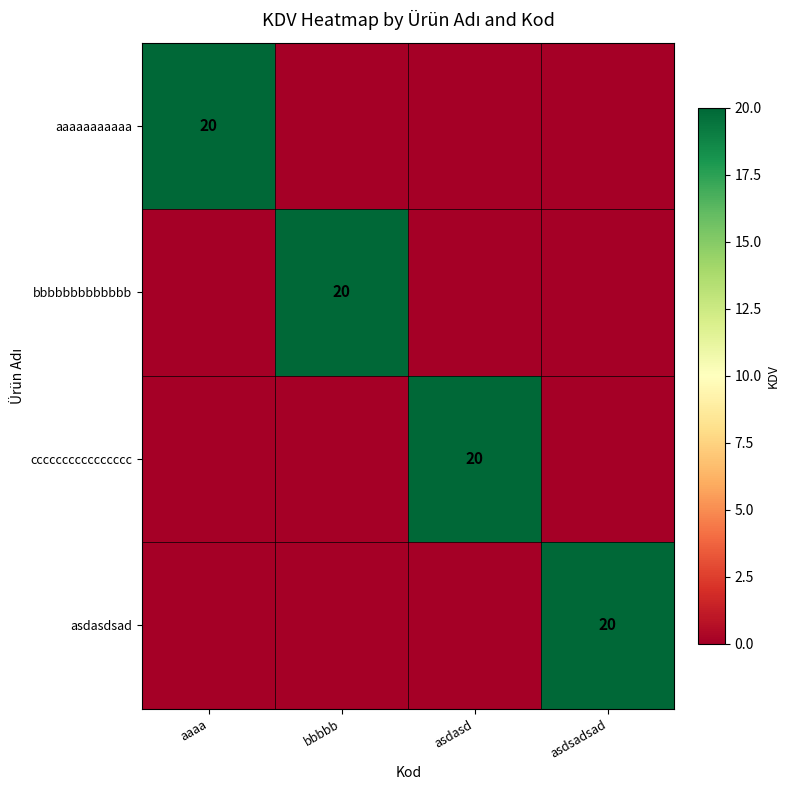

The asdasdsad series shows 6 at asdsadsad. True or false?

False